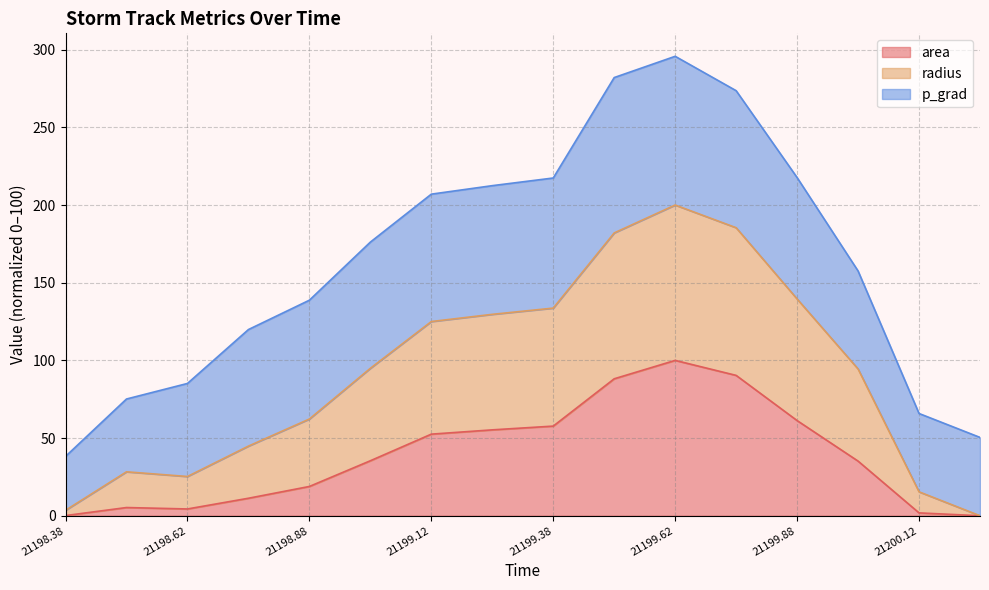

Read the radius value at 21198.75.

119.8